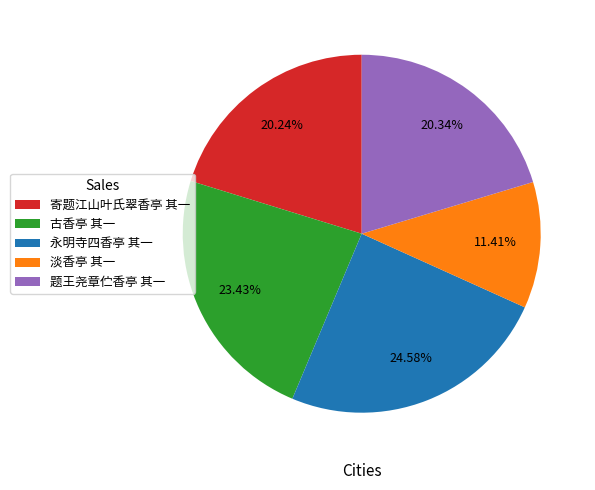

What percentage is NOT represented by 永明寺四香亭 其一?

75.4%